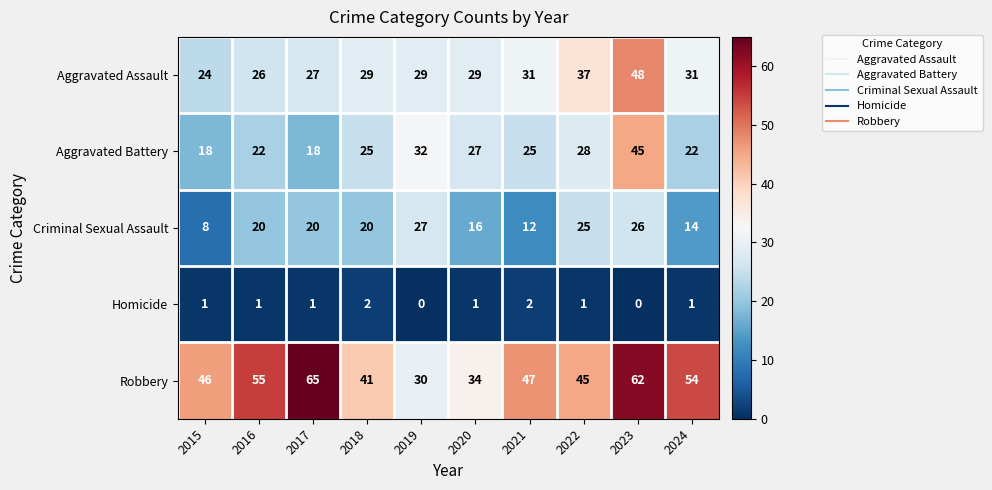

At 2024, list the series in order from largest to smallest.

Robbery, Aggravated Assault, Aggravated Battery, Criminal Sexual Assault, Homicide